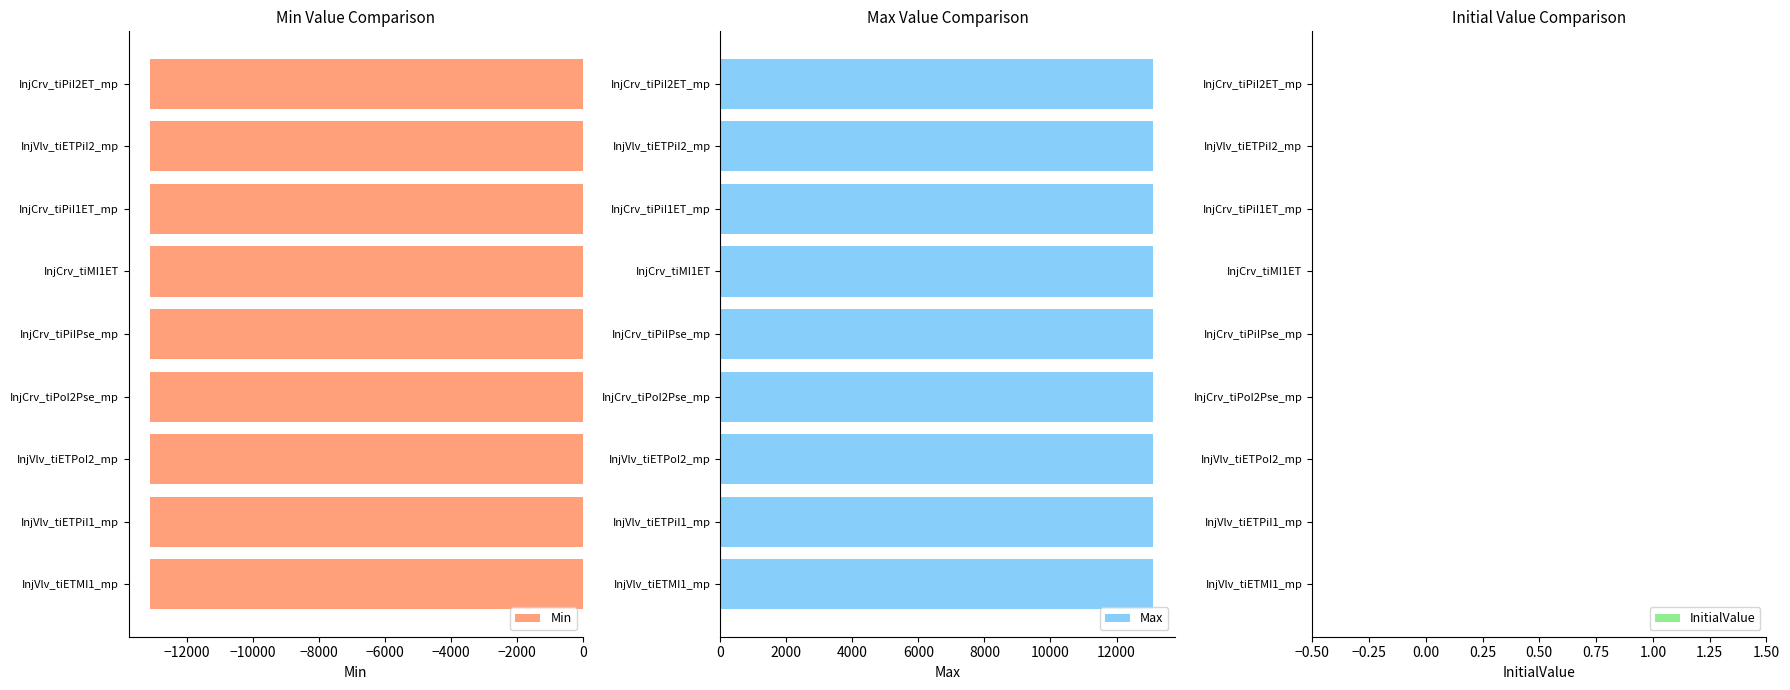

Between InjVlv_tiETMI1_mp and InjCrv_tiPoI2Pse_mp, which is larger?

InjVlv_tiETMI1_mp